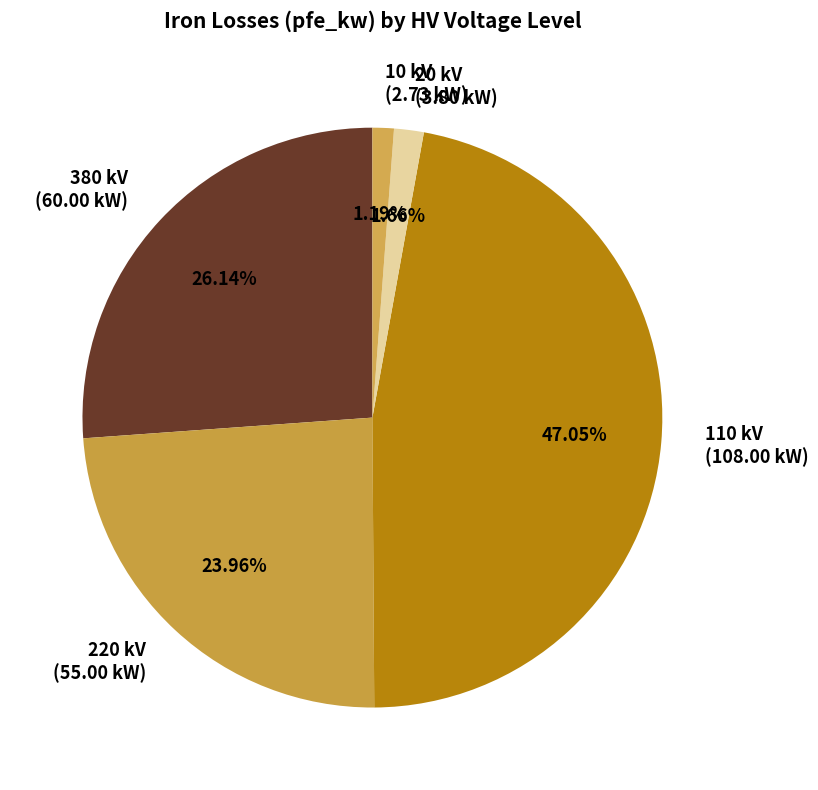

Do 10 kV (2.73 kW) and 20 kV (3.80 kW) together represent more than half of the pie?

No